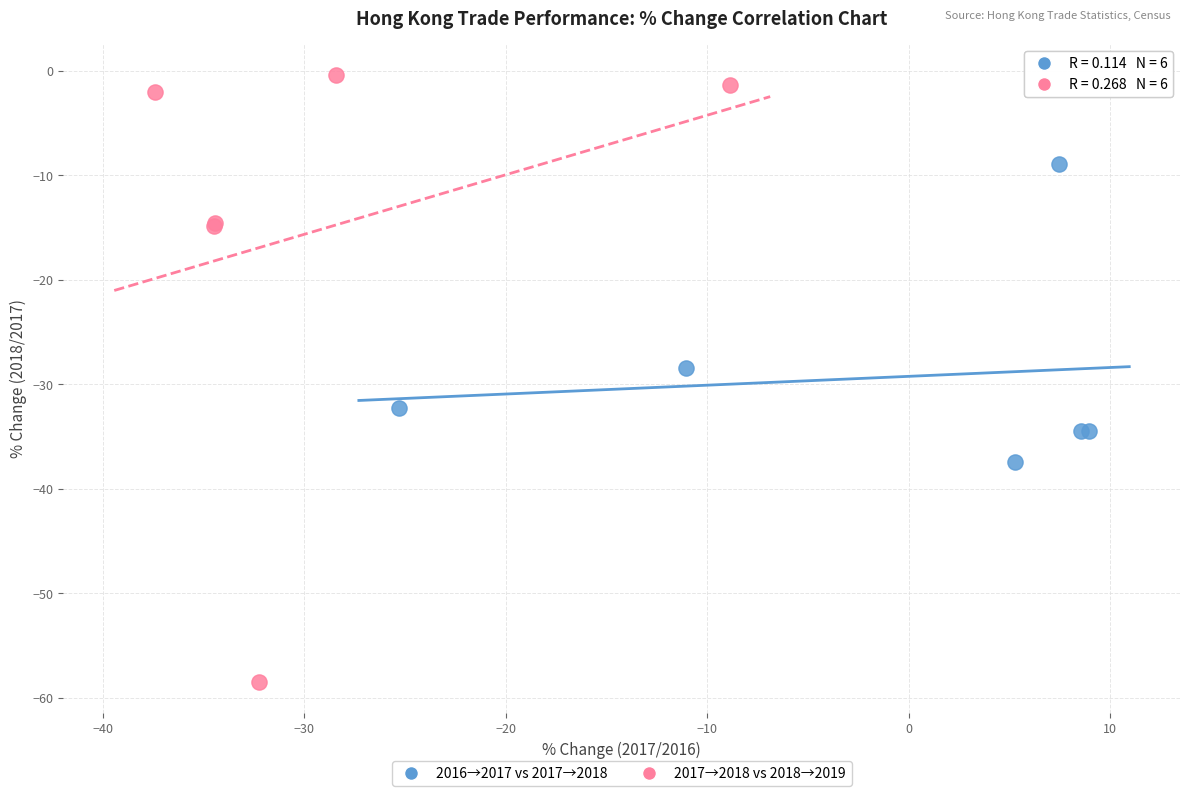

What are all the series names shown in the legend?

2016→2017 vs 2017→2018, 2017→2018 vs 2018→2019